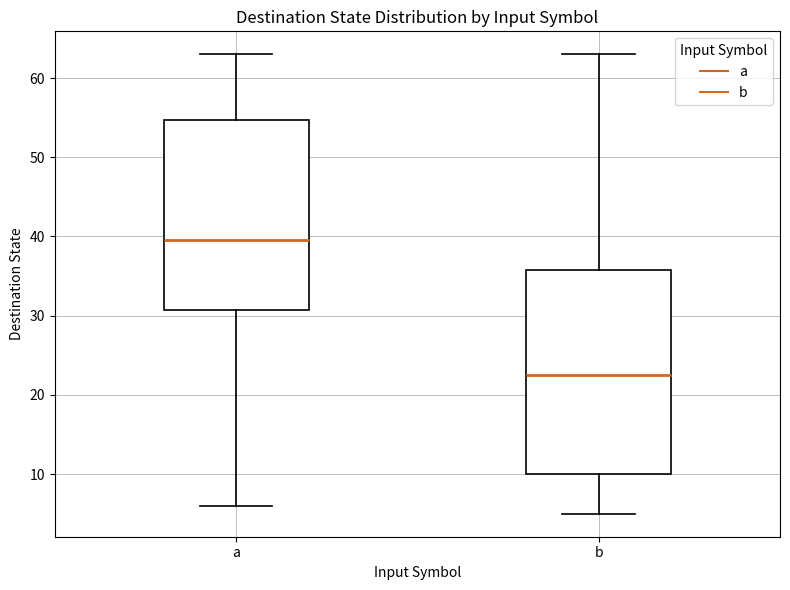

Which box's median line is the lowest?

b